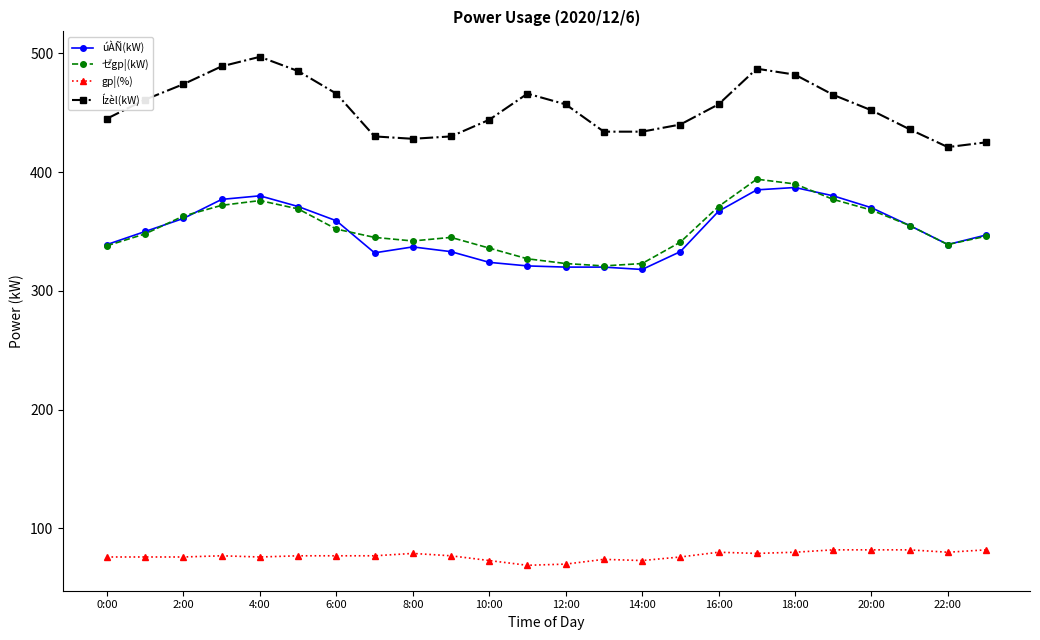

How many lines are shown in the chart?

4